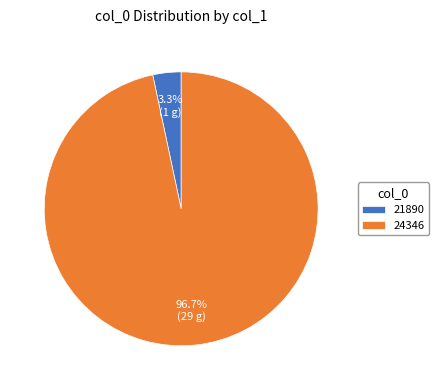

What percentage do 21890 and 24346 together represent?

100.0%